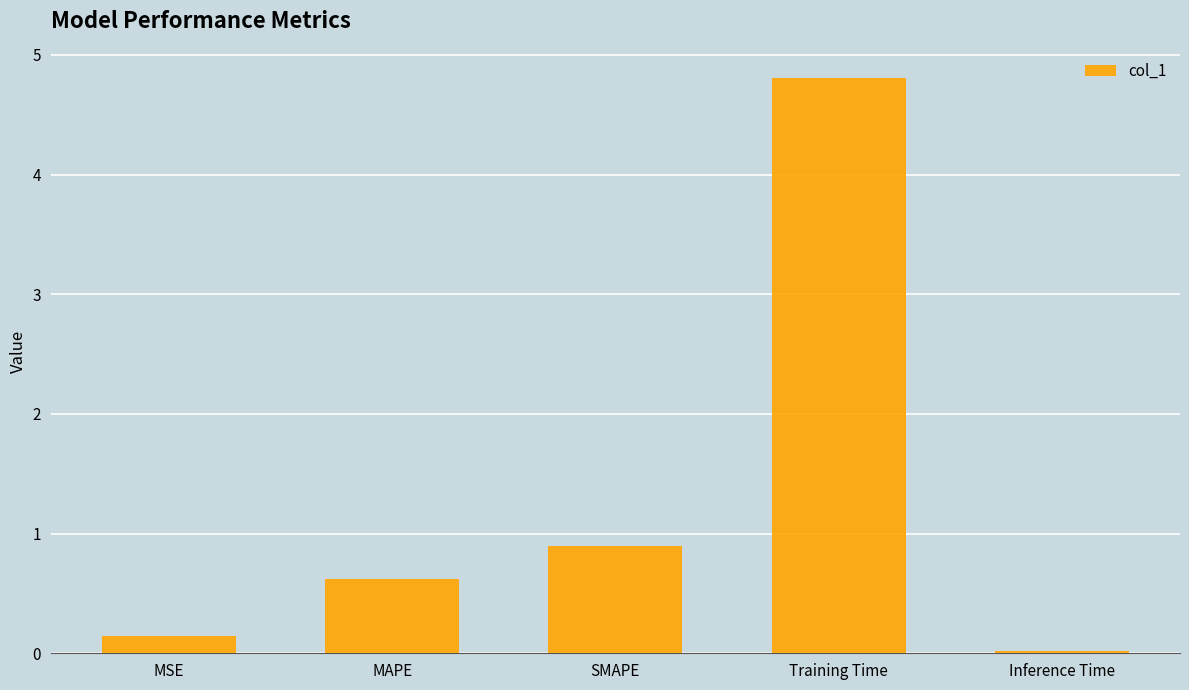

Rank the categories by value from lowest to highest.

Inference Time, MSE, MAPE, SMAPE, Training Time